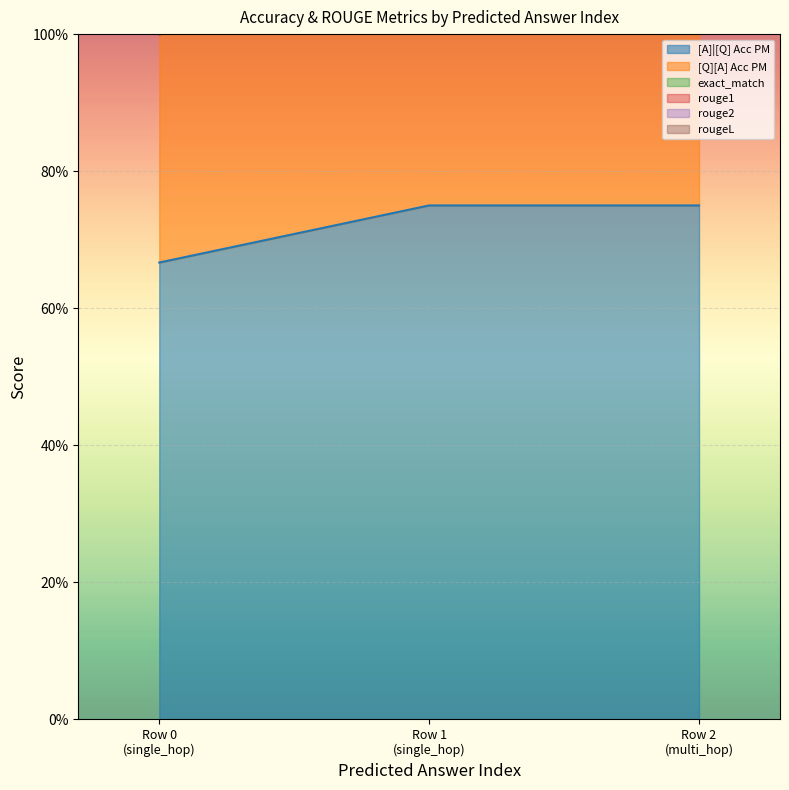

How many lines are shown in the chart?

6